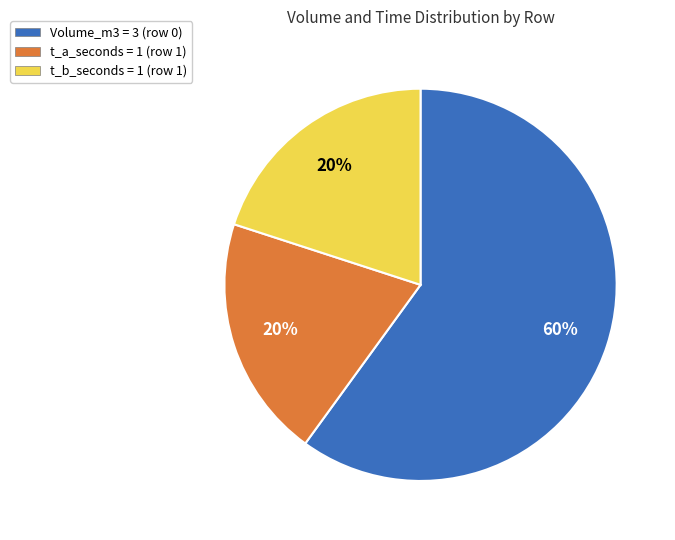

Is there any slice that represents more than half of the pie?

Yes